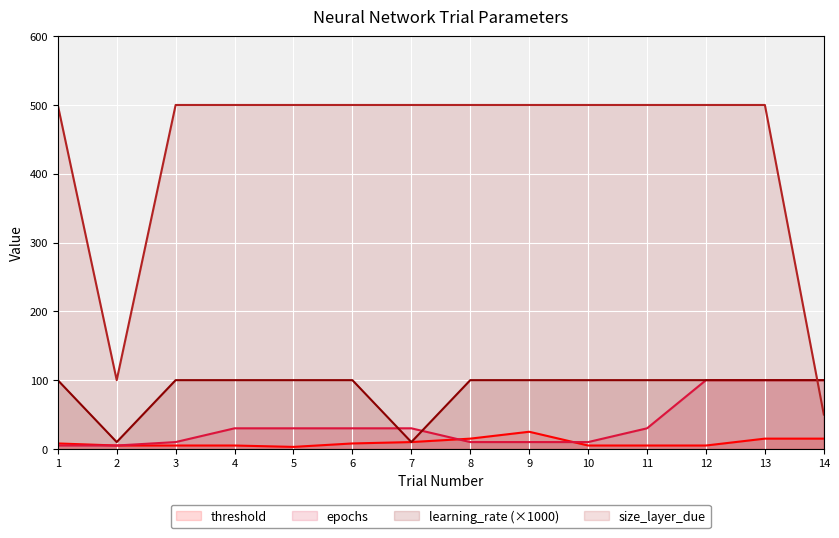

What is the total value across all series at 10?

615